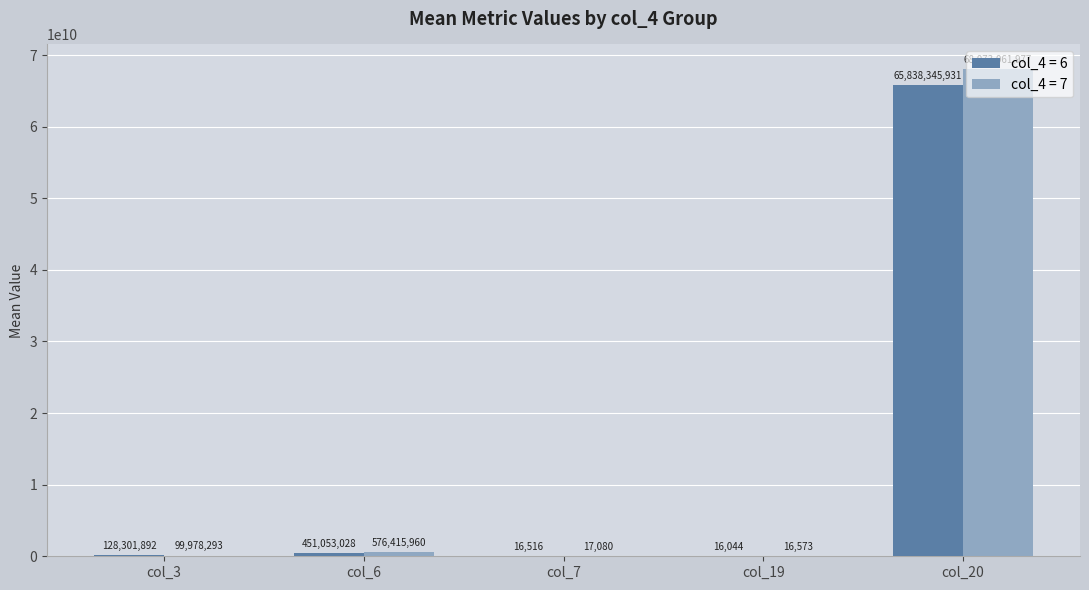

What is the sum of all col_4 = 6 values?

66417733411